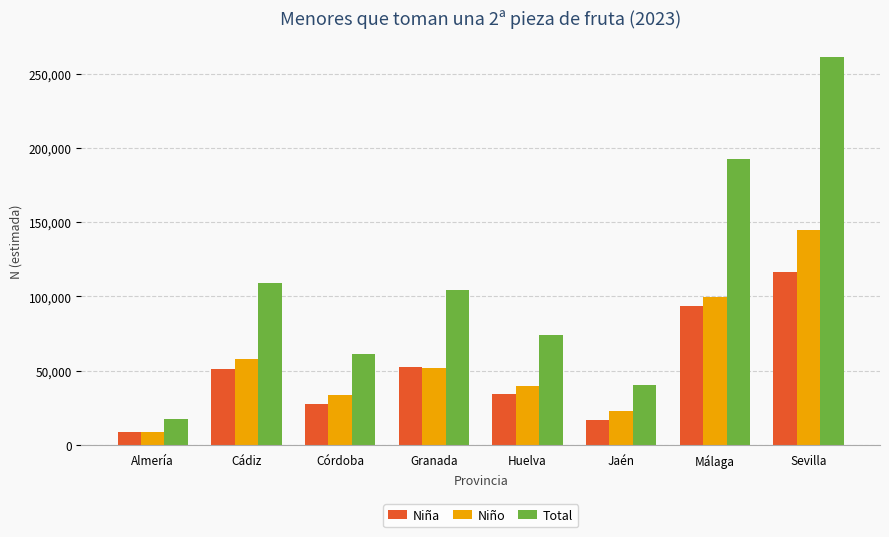

At which category is the sum across all series the highest?

Sevilla